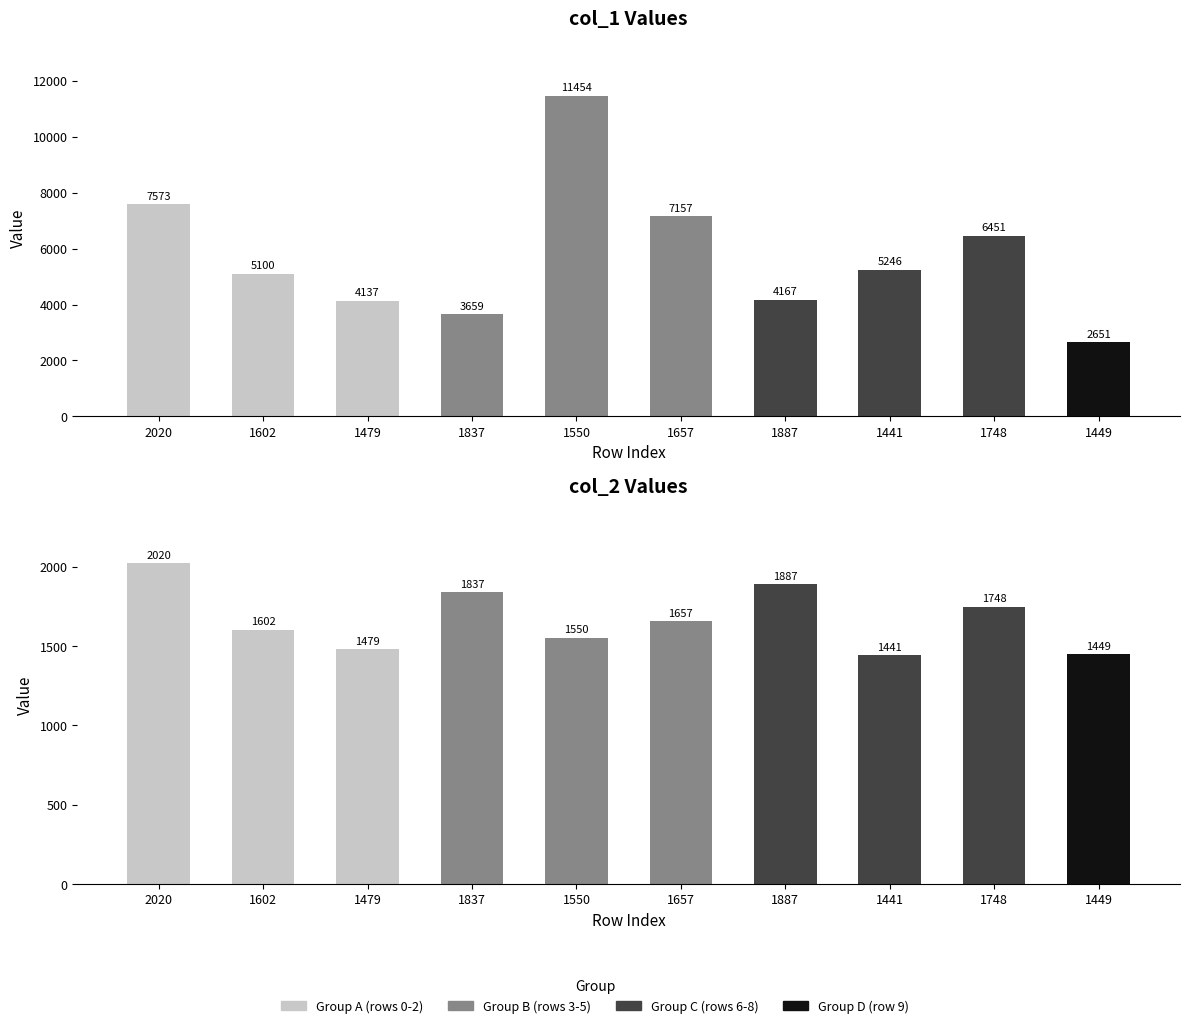

How many groups of bars are there?

10